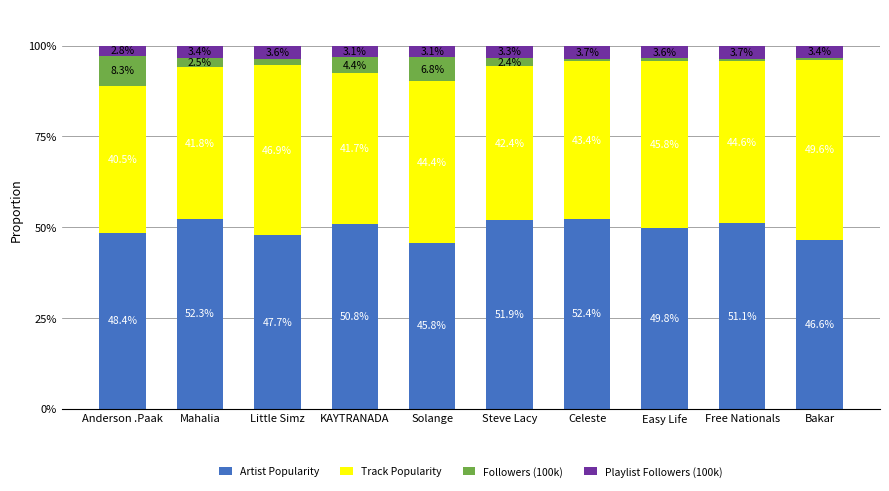

The value of Artist Popularity at Easy Life is 49.8. True or false?

True